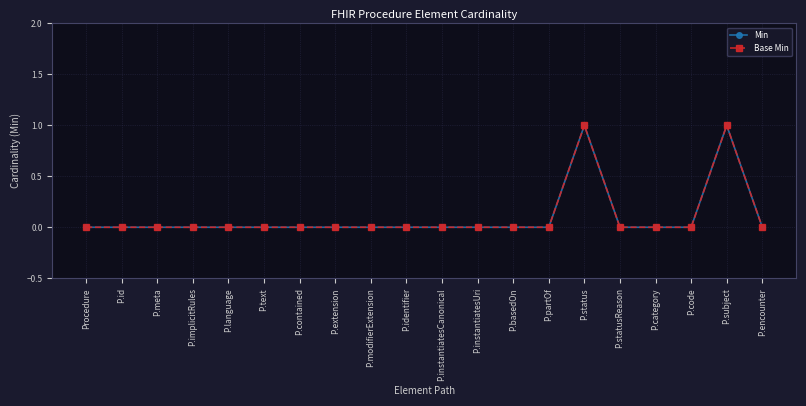

Does the chart have visible grid lines?

Yes